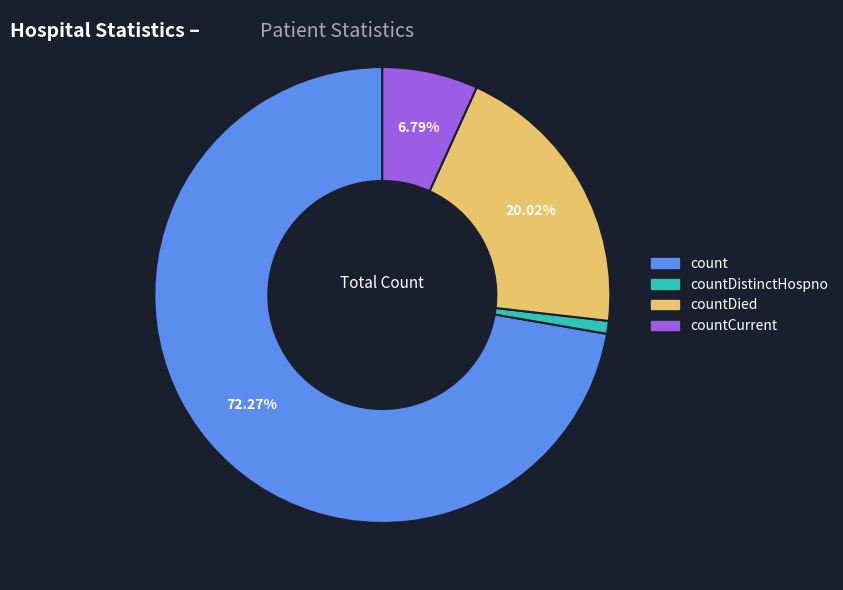

Is there a majority slice in this chart?

Yes